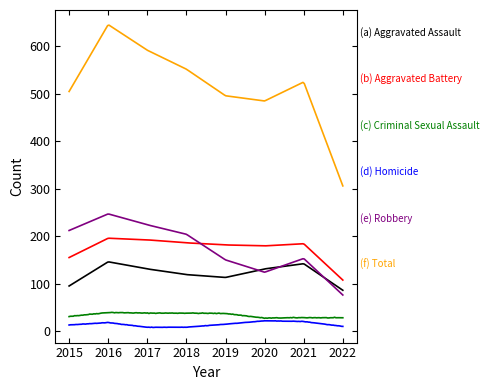

What is the maximum value shown in the chart?

644.9